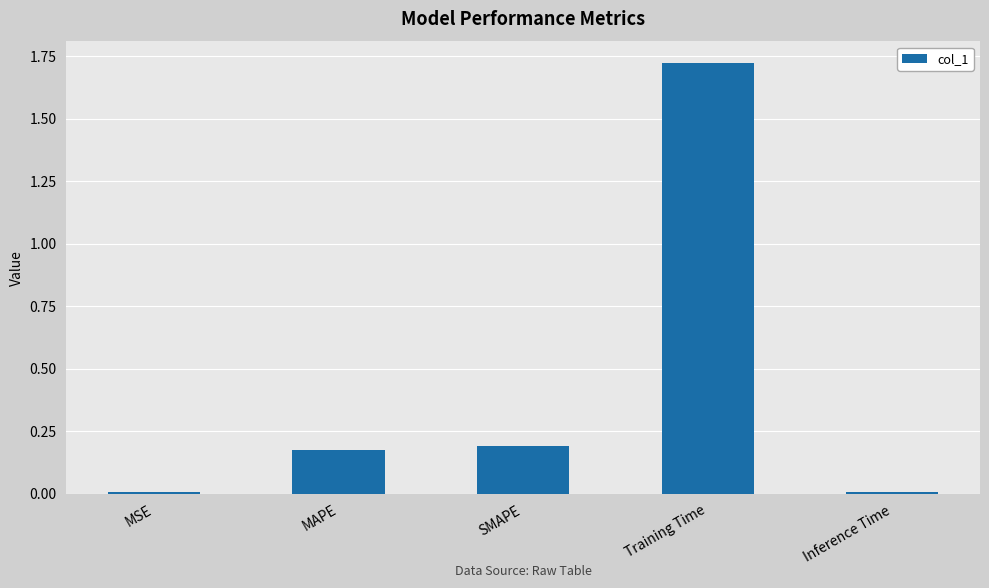

What is the label of the 1st bar from the right?

Inference Time